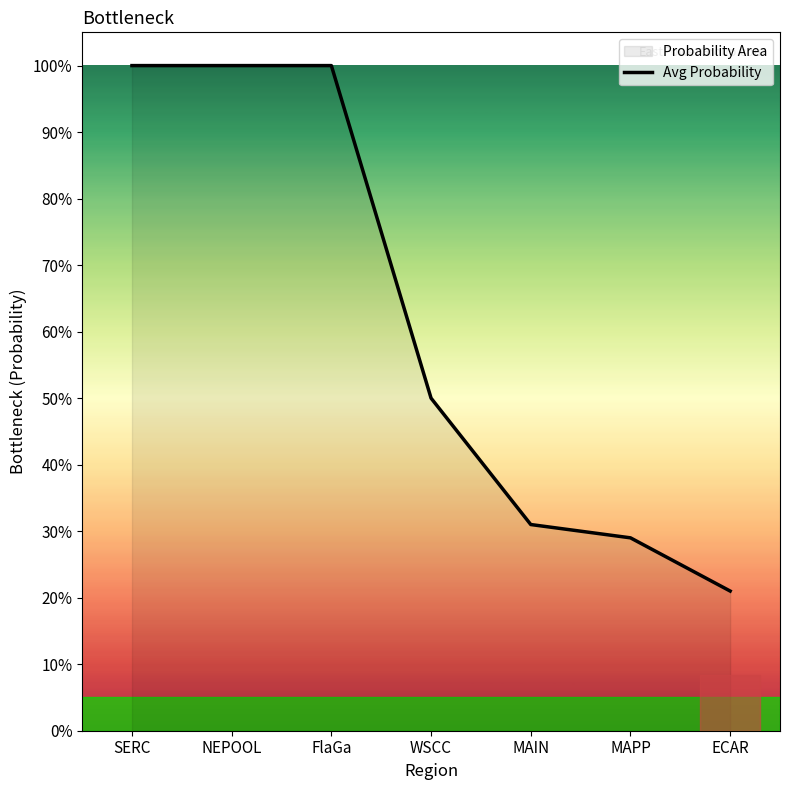

Which category has the highest value across all series?

SERC